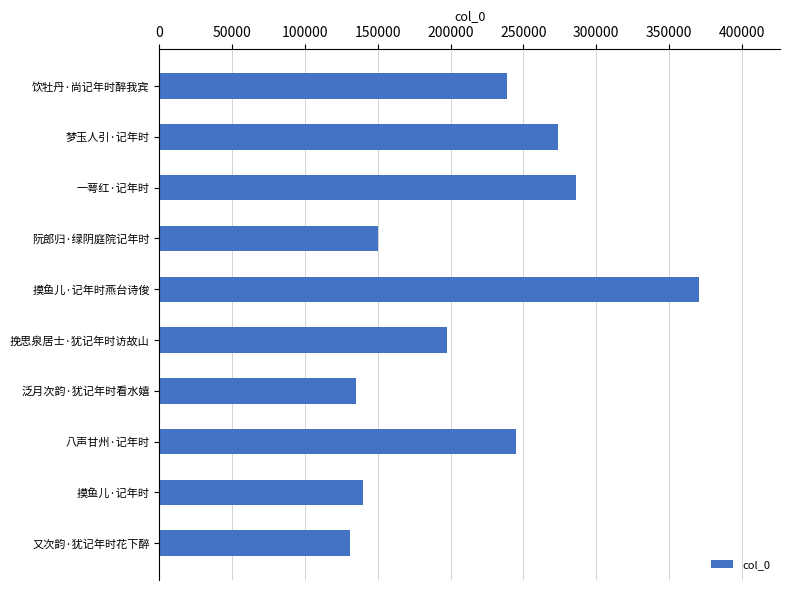

Does the chart contain stacked bars?

No